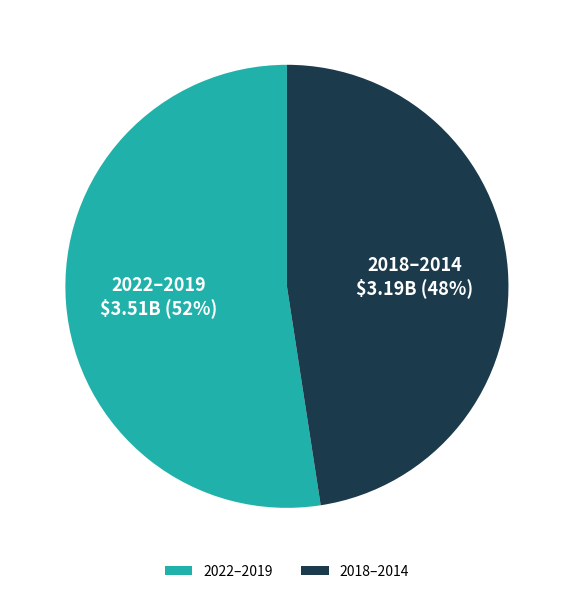

Count the number of slices in the pie.

2